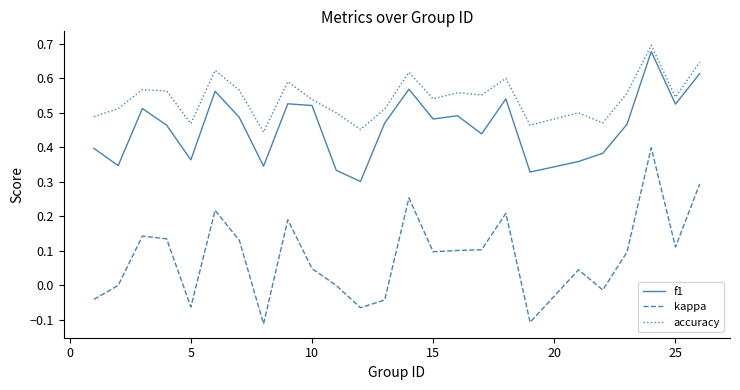

Which series has the widest spread of values?

kappa